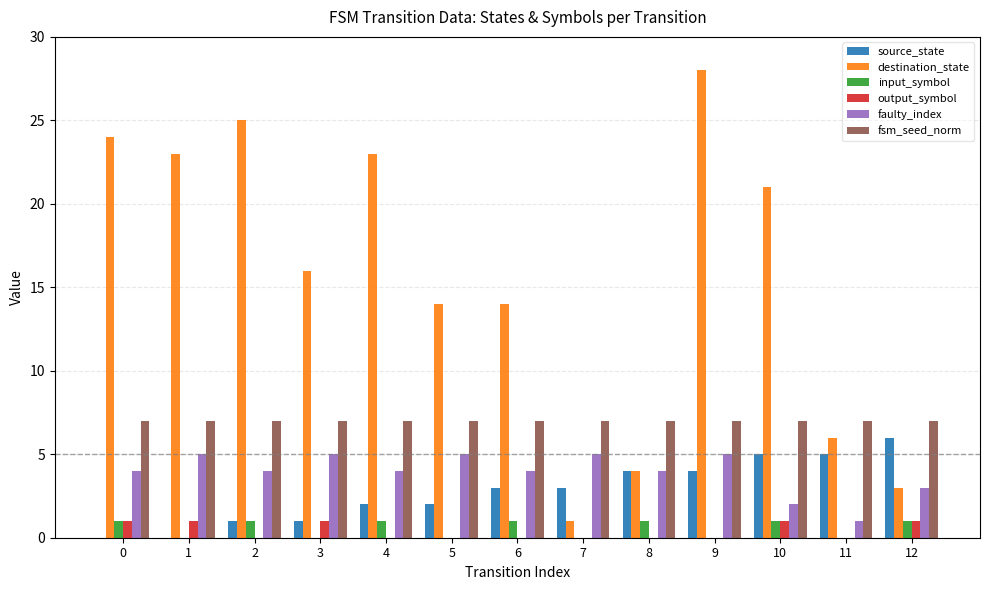

Between 3 and 9, which series saw the biggest shift?

destination_state